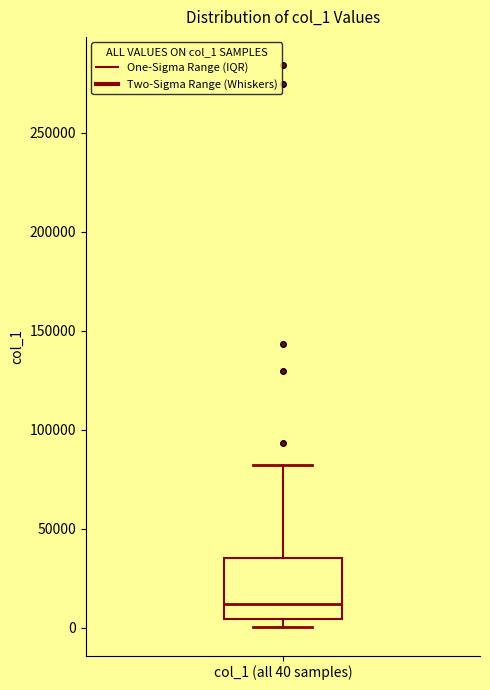

Read this box plot against the y-axis: the position of the median line, the range covered by the box, and the ends of both whiskers. The values are not printed on the chart, so give them approximately, as read against the axis.

median 10000, box 5000 to 35000, whiskers 0 to 80000